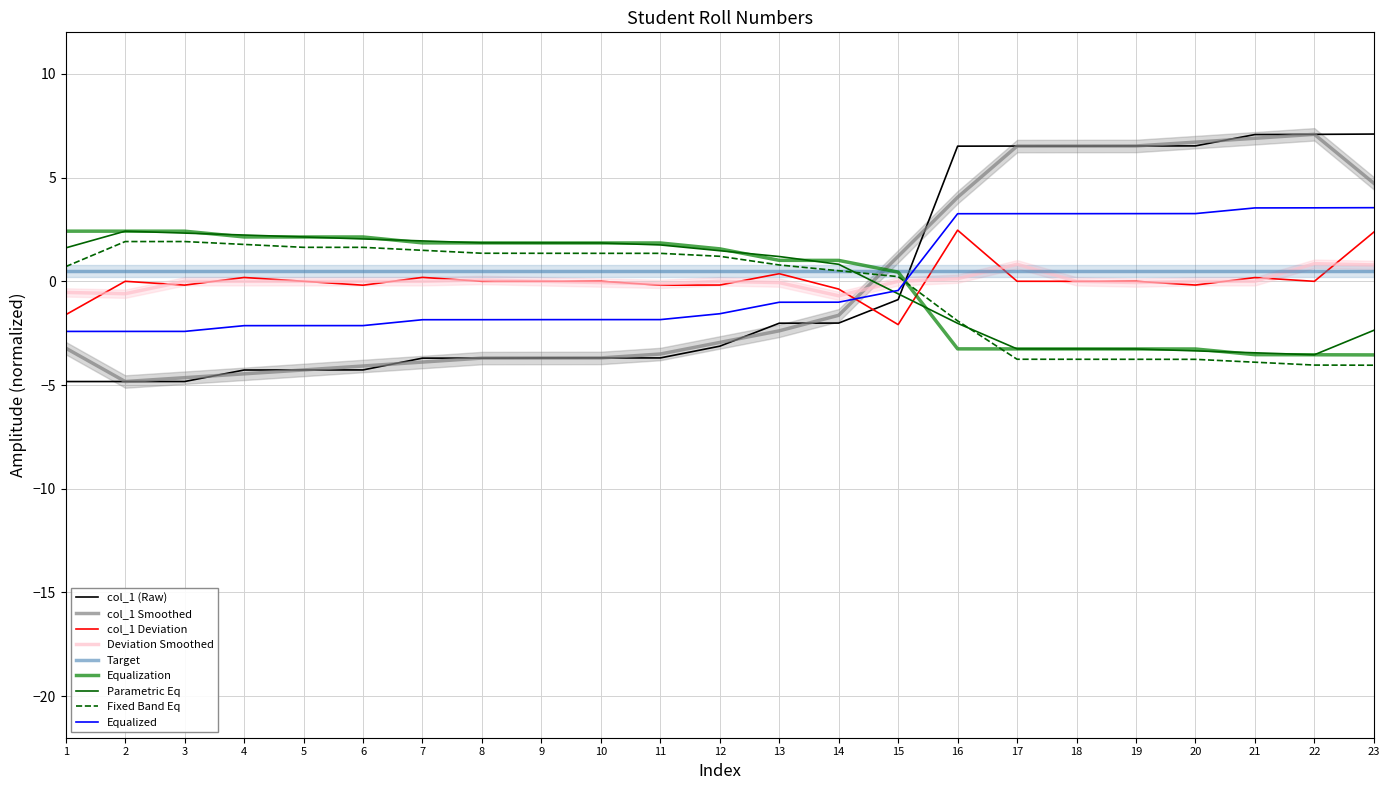

True or false: the data has more than 1 interior local peaks.

False